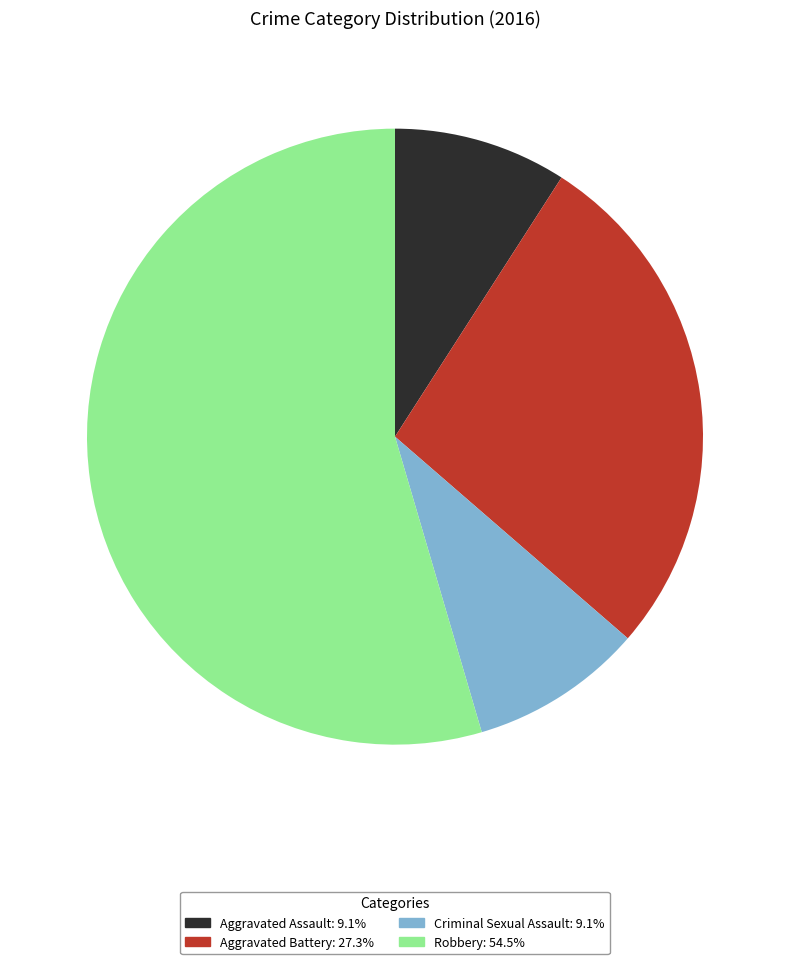

Does Criminal Sexual Assault account for over 50% of the chart?

No